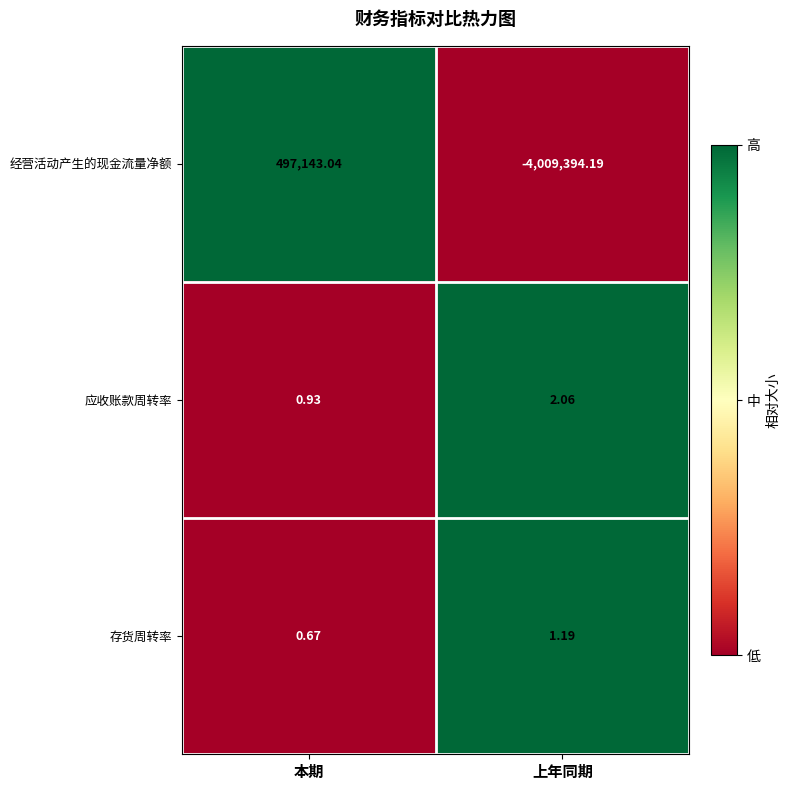

Is the value of 存货周转率 at 上年同期 greater than the value of 经营活动产生的现金流量净额 at 上年同期?

Yes